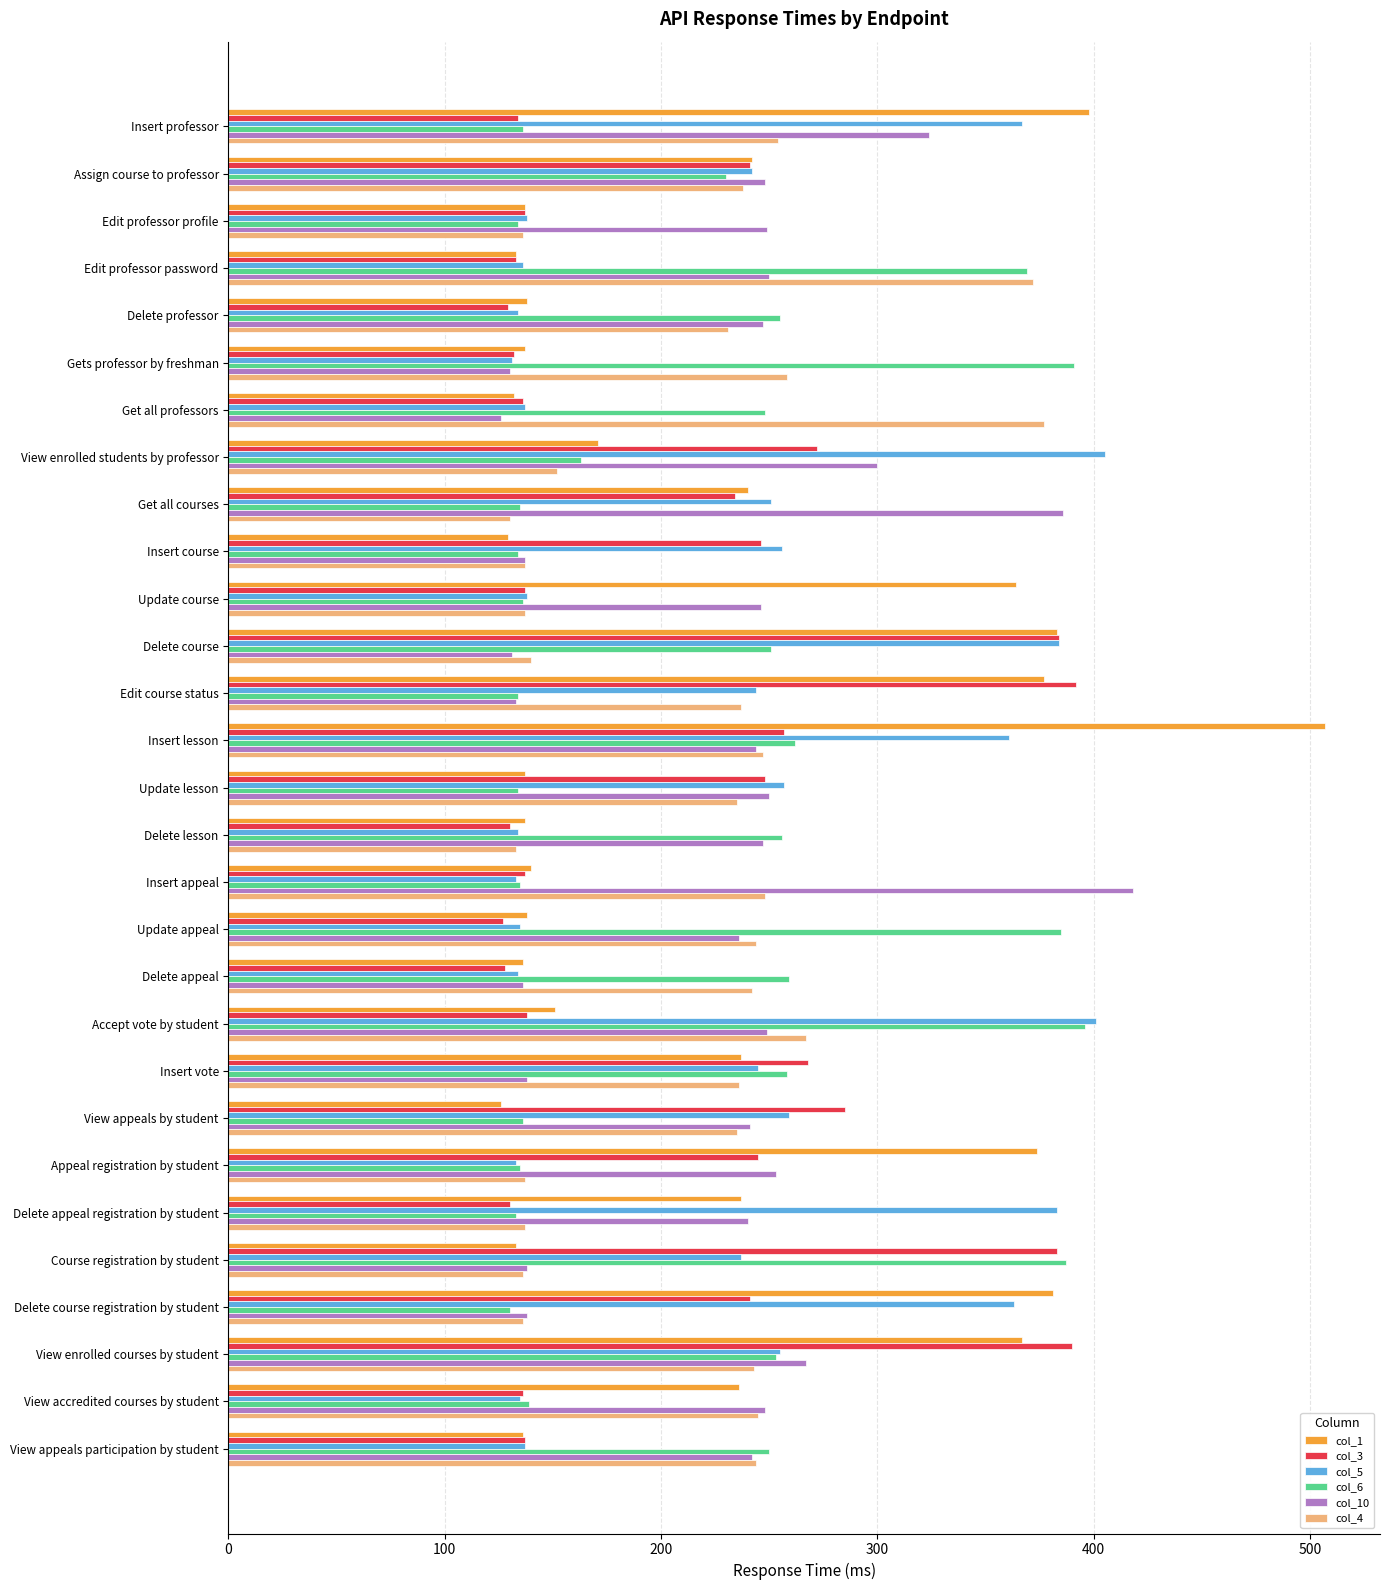

What is the spread (max minus min) of values at View appeals participation by student?

114